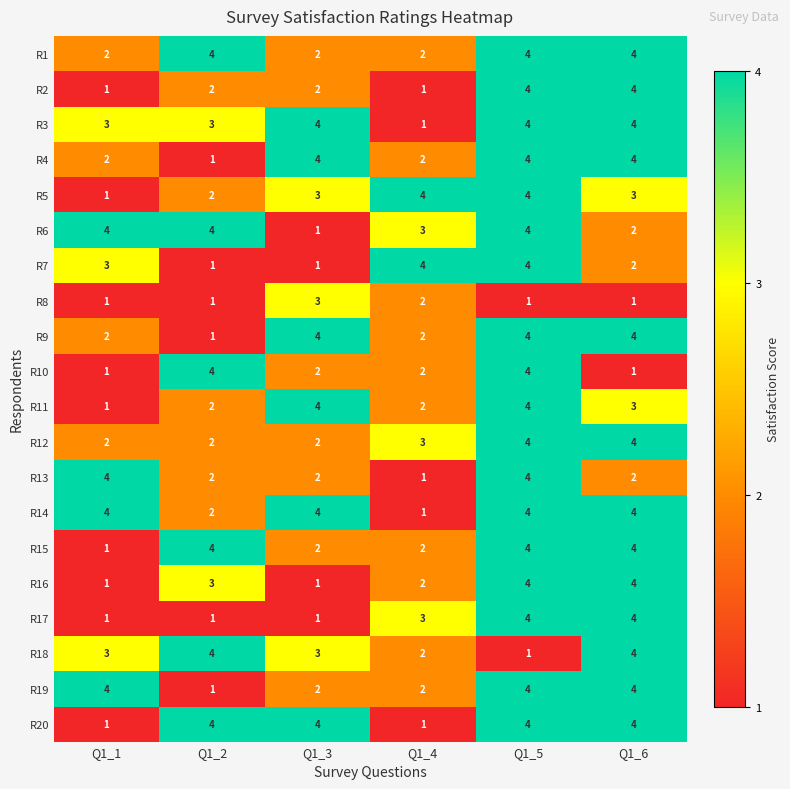

At which label is R7 closest to 2?

Q1_6